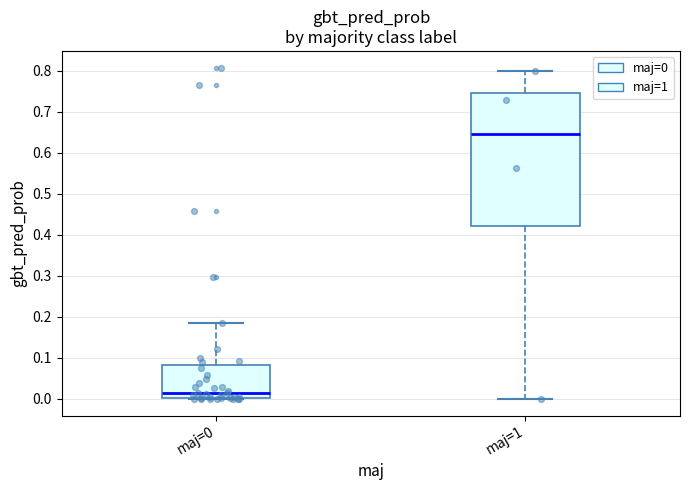

Comparing the boxes themselves (not the whiskers), which one is the tallest?

maj=1